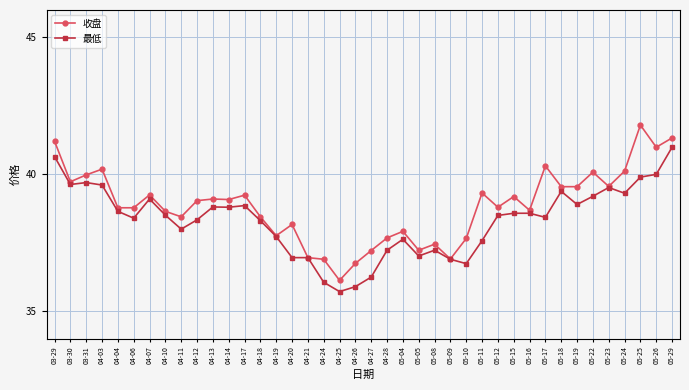

Where does the 收盘 series first go above 39?

03-29